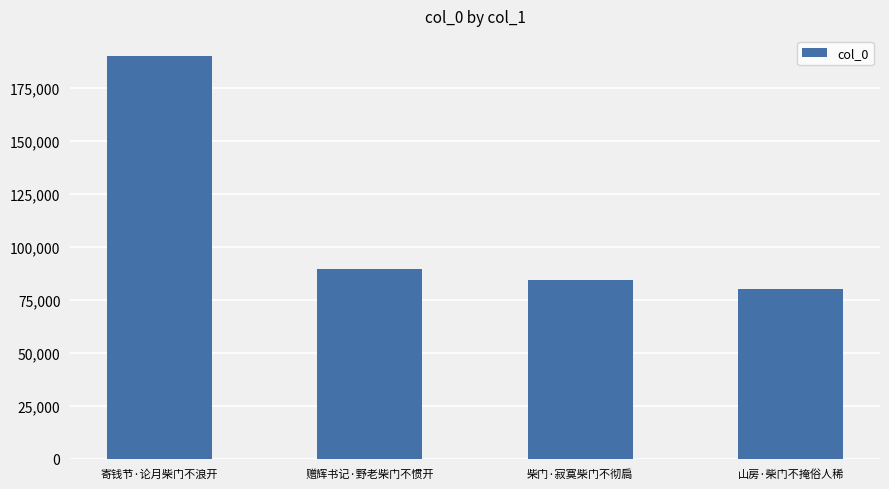

What is the change in value from 赠辉书记·野老柴门不惯开 to 柴门·寂寞柴门不彻扃?

-5625